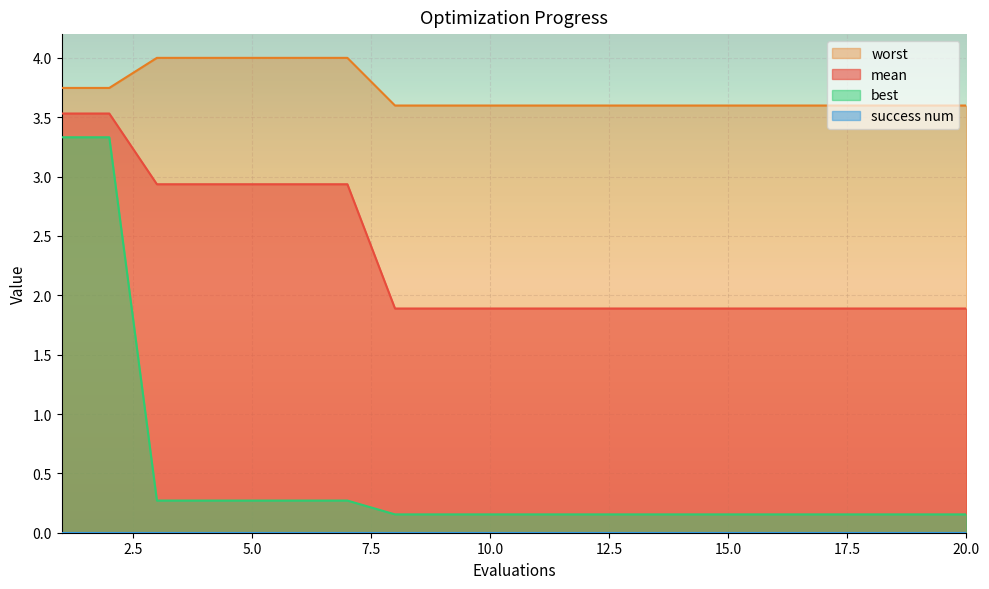

True or false: worst and mean cross at least once.

False